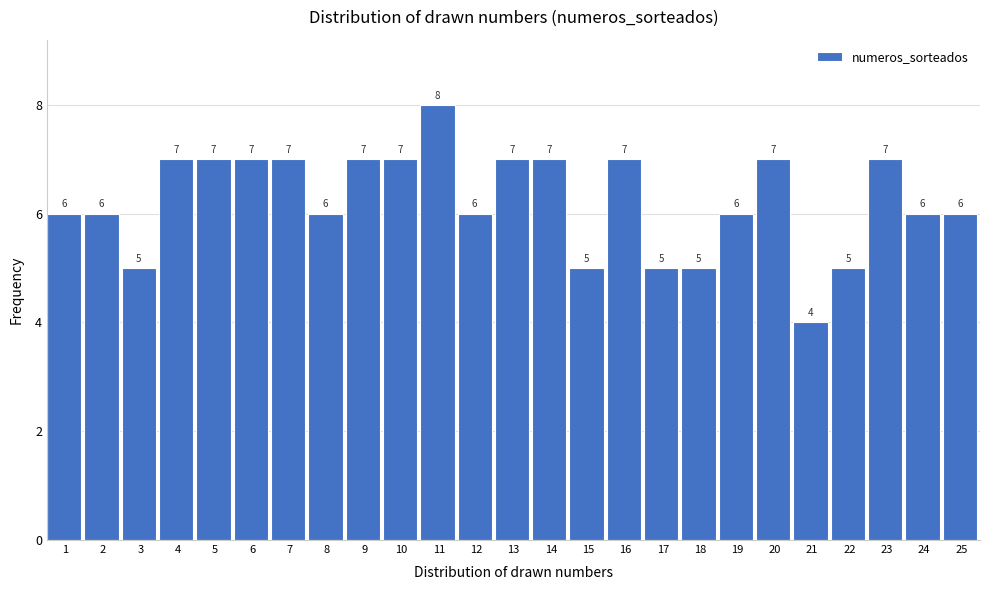

Reading right to left, list all the values displayed in this chart.

25=6	24=6	23=7	22=5	21=4	20=7	19=6	18=5	17=5	16=7	15=5	14=7	13=7	12=6	11=8	10=7	9=7	8=6	7=7	6=7	5=7	4=7	3=5	2=6	1=6